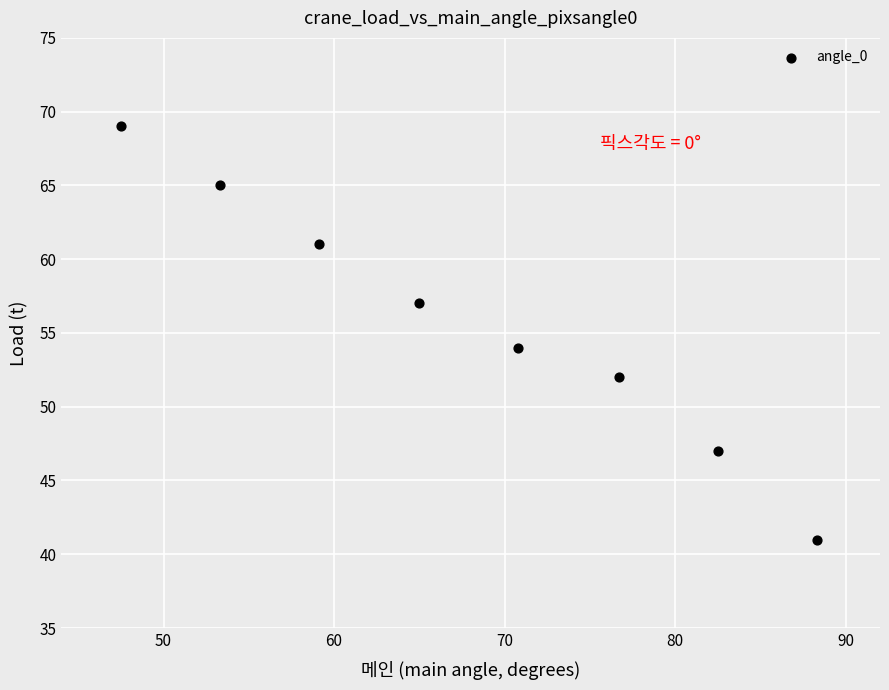

What Y value in the scatter plot is closest to 55?

54